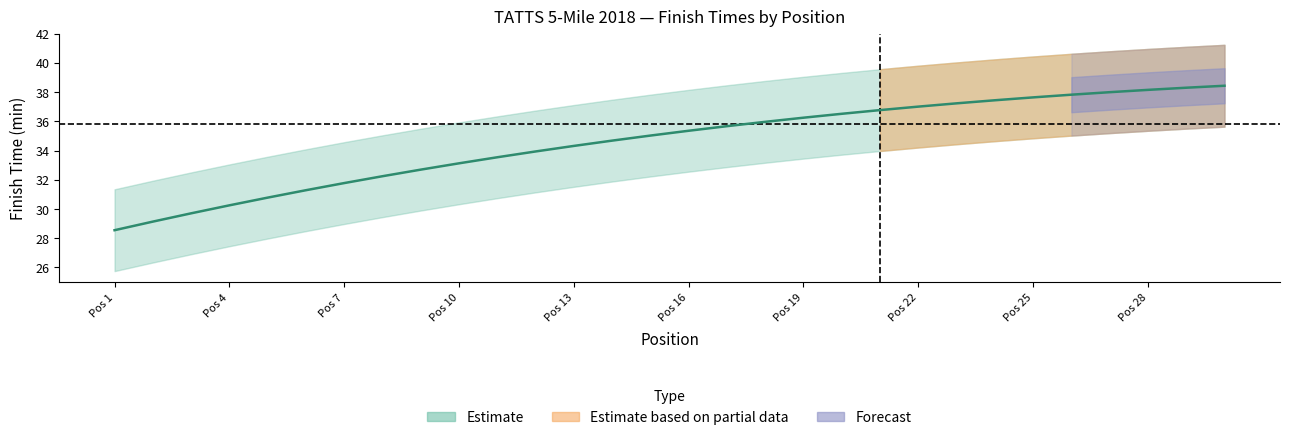

What is the average value?

34.6